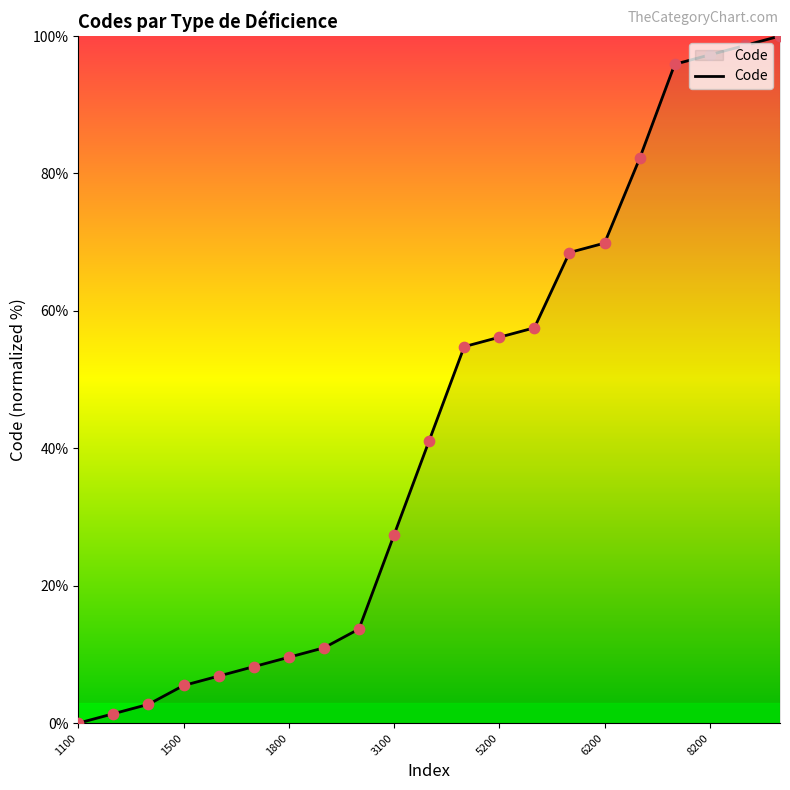

What is the difference between the maximum and minimum values?

100.0